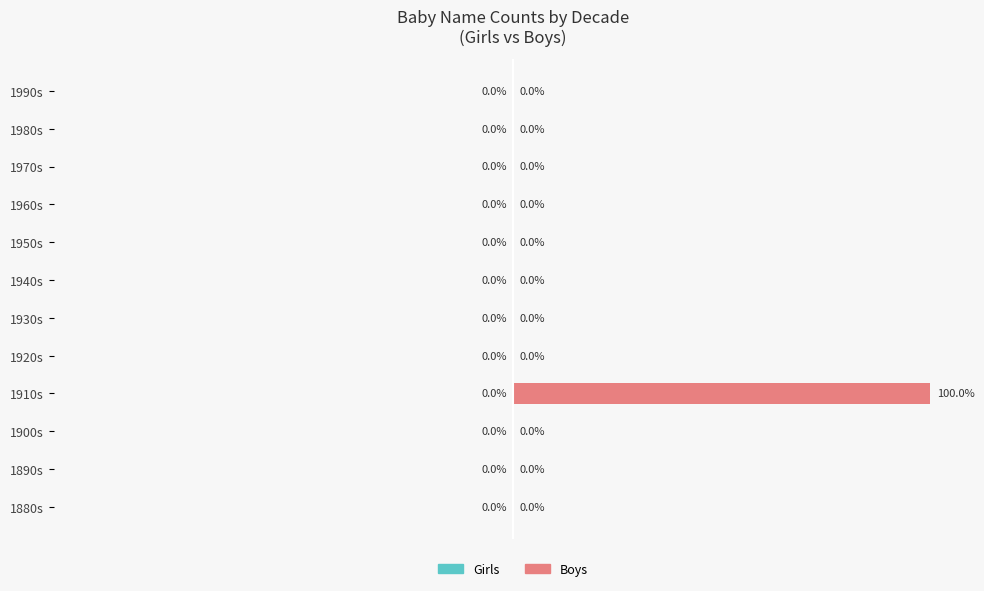

Are the bars horizontal?

Yes